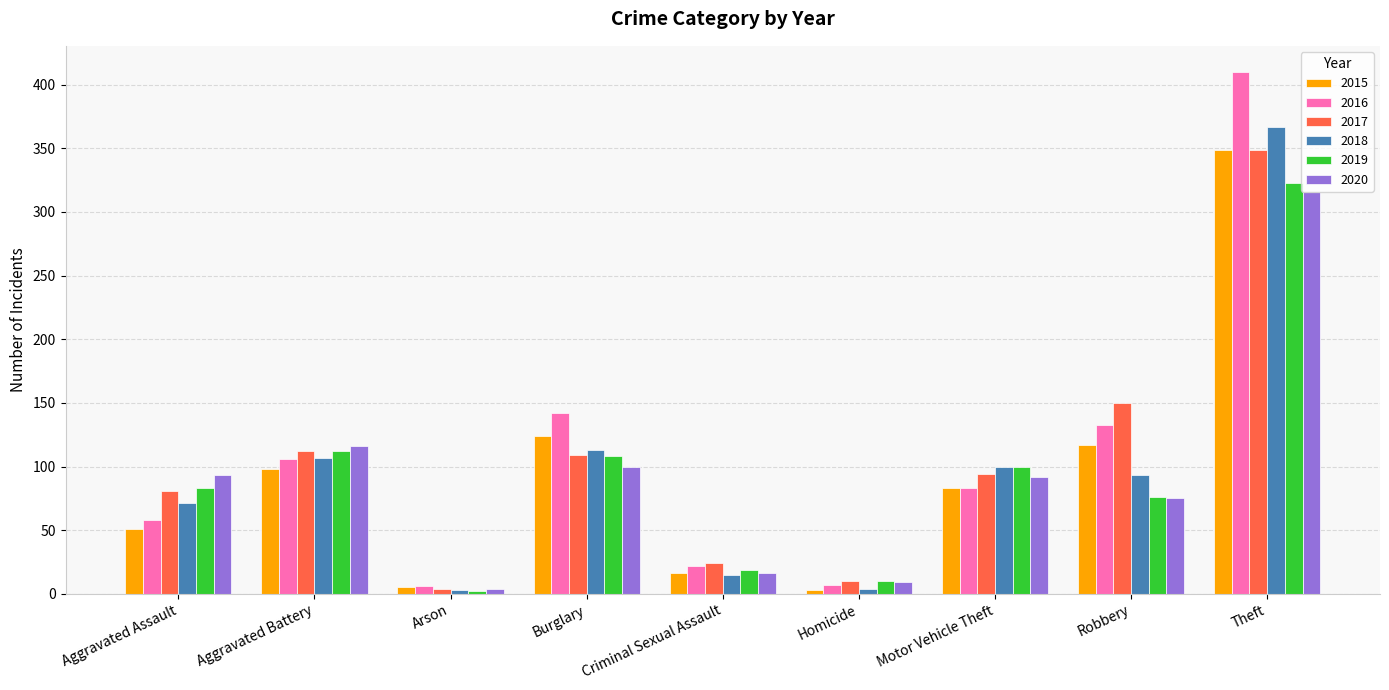

What is the average value of the 2016 series?

107